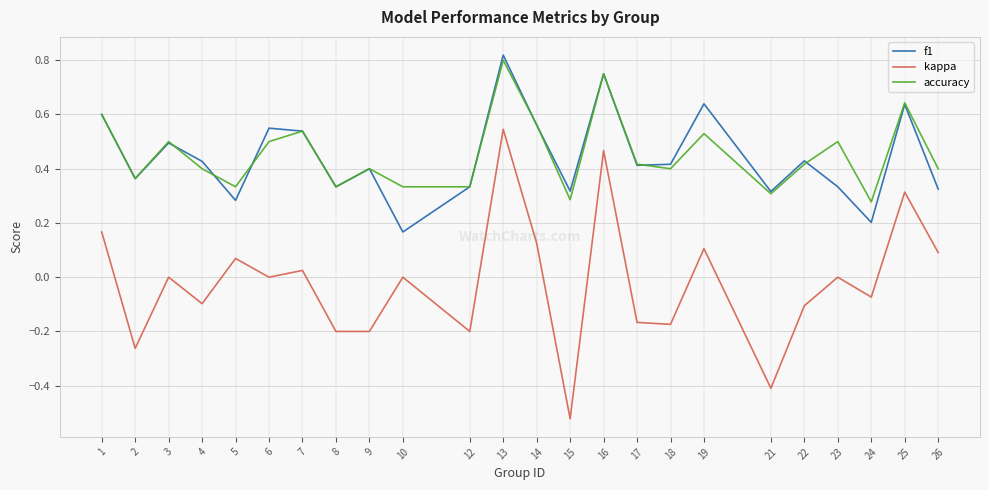

Is this an area chart (filled region under the line)?

No